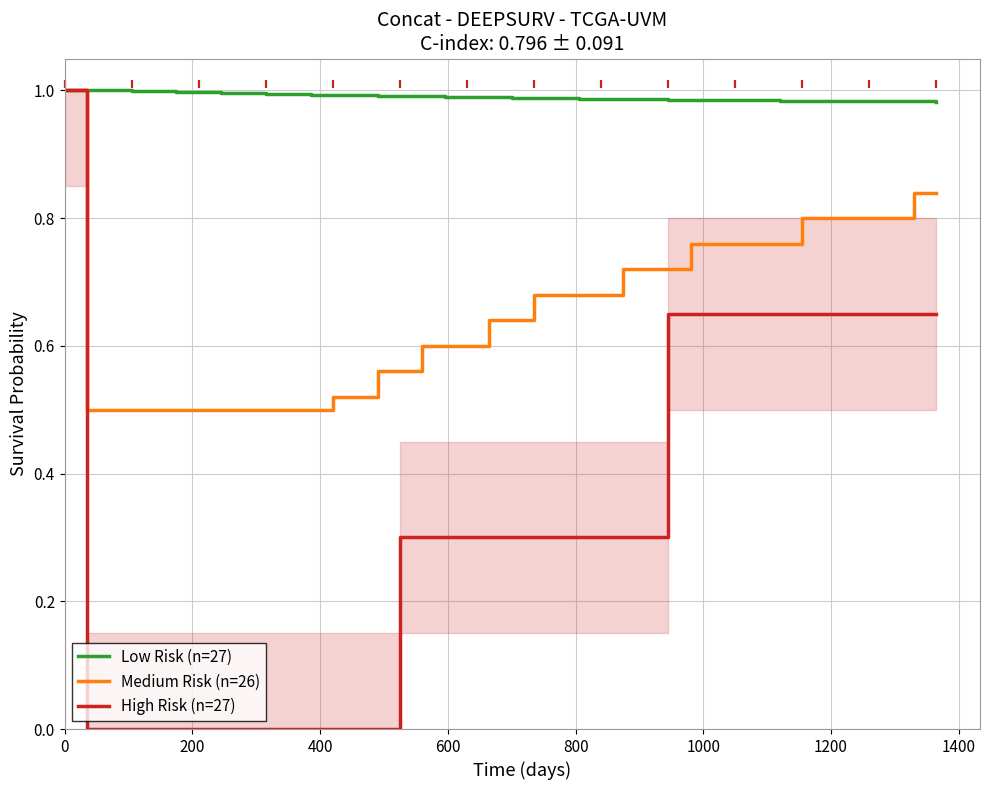

Is the value of Medium Risk (n=26) at 31 greater than the value of Low Risk (n=27) at 34?

No